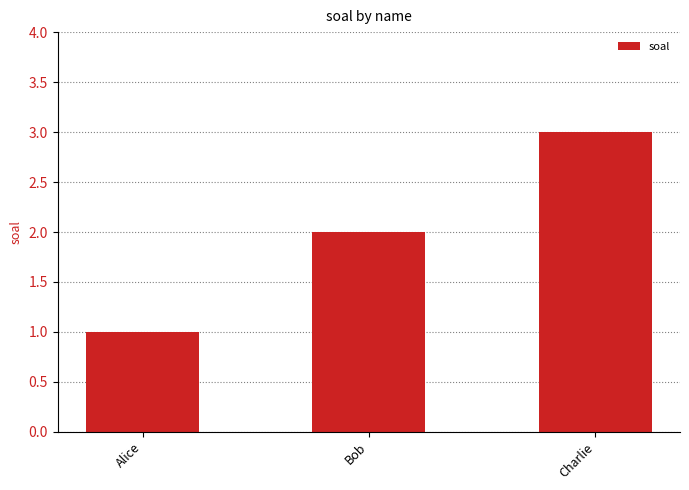

Which has a higher value, Charlie or Alice?

Charlie